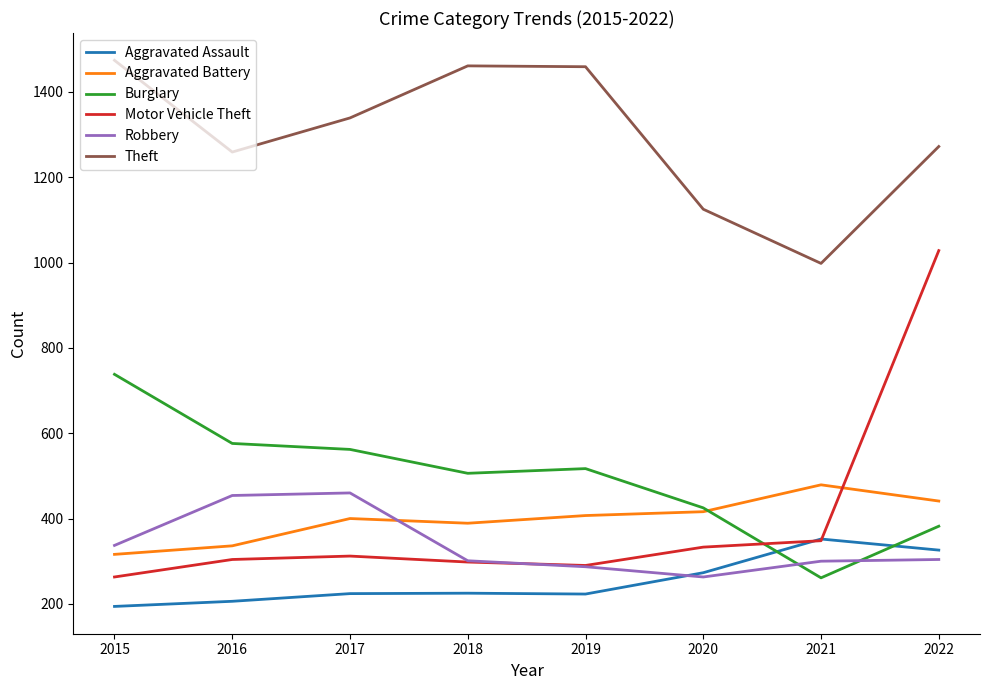

Is the value of Aggravated Assault at 2021 greater than the value of Burglary at 2018?

No